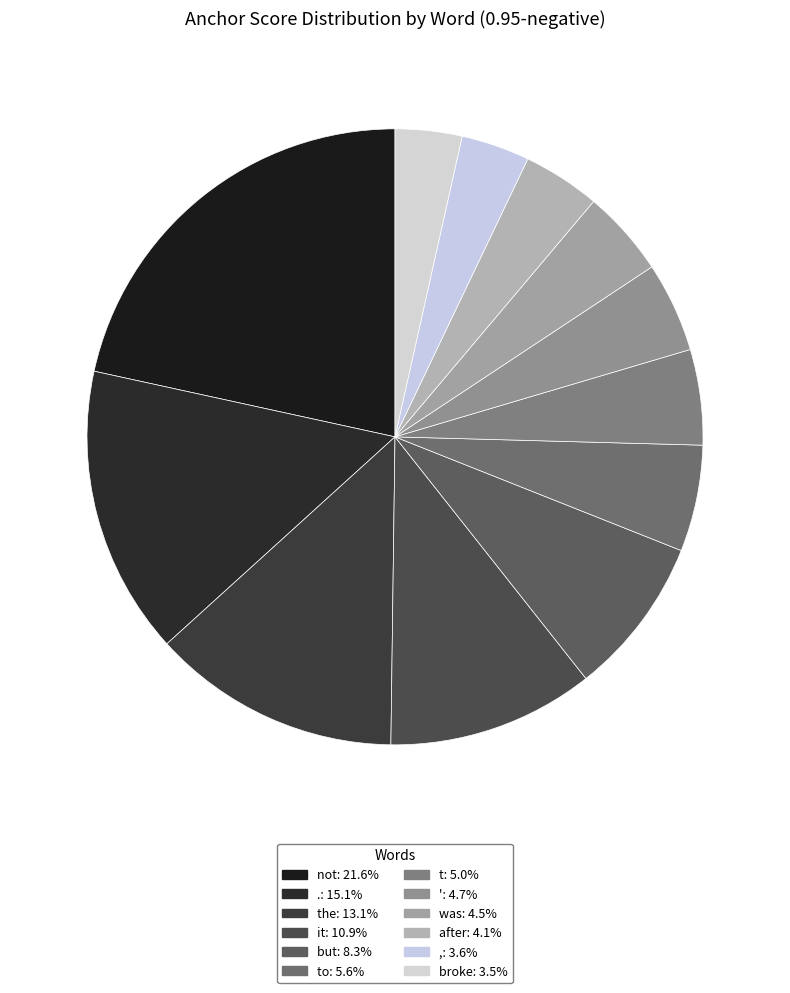

Which slice is the smallest?

broke